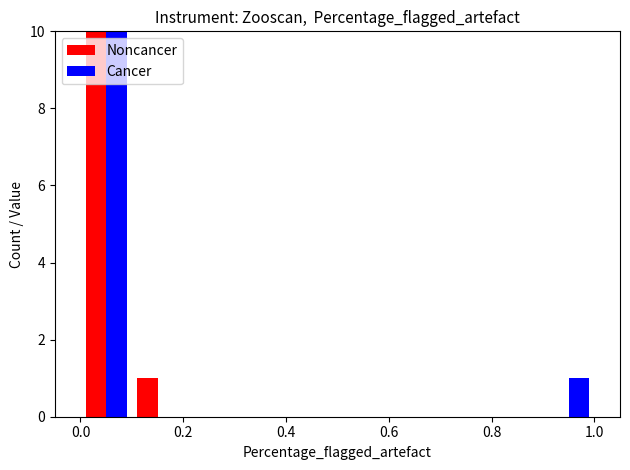

Which series has the widest spread of values?

Noncancer